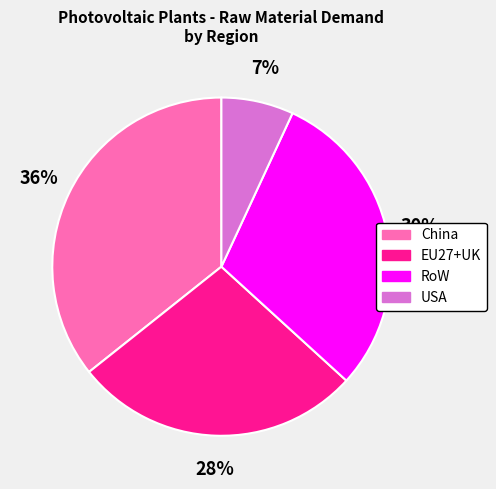

To the nearest percent, what is the average slice percentage?

25%